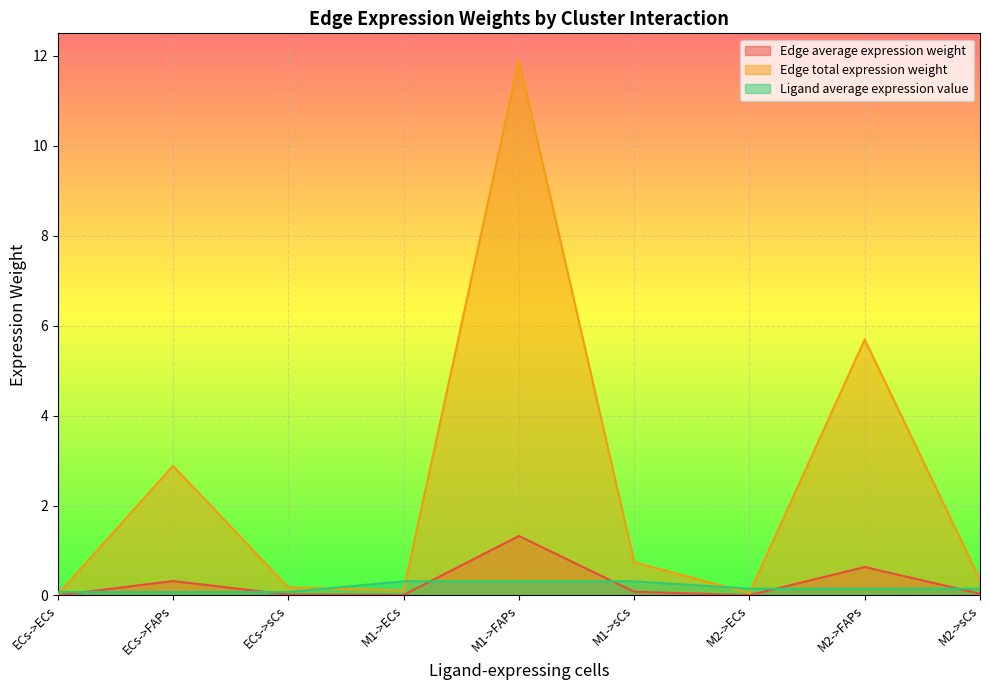

What are all the series names shown in the legend?

Edge average expression weight, Edge total expression weight, Ligand average expression value